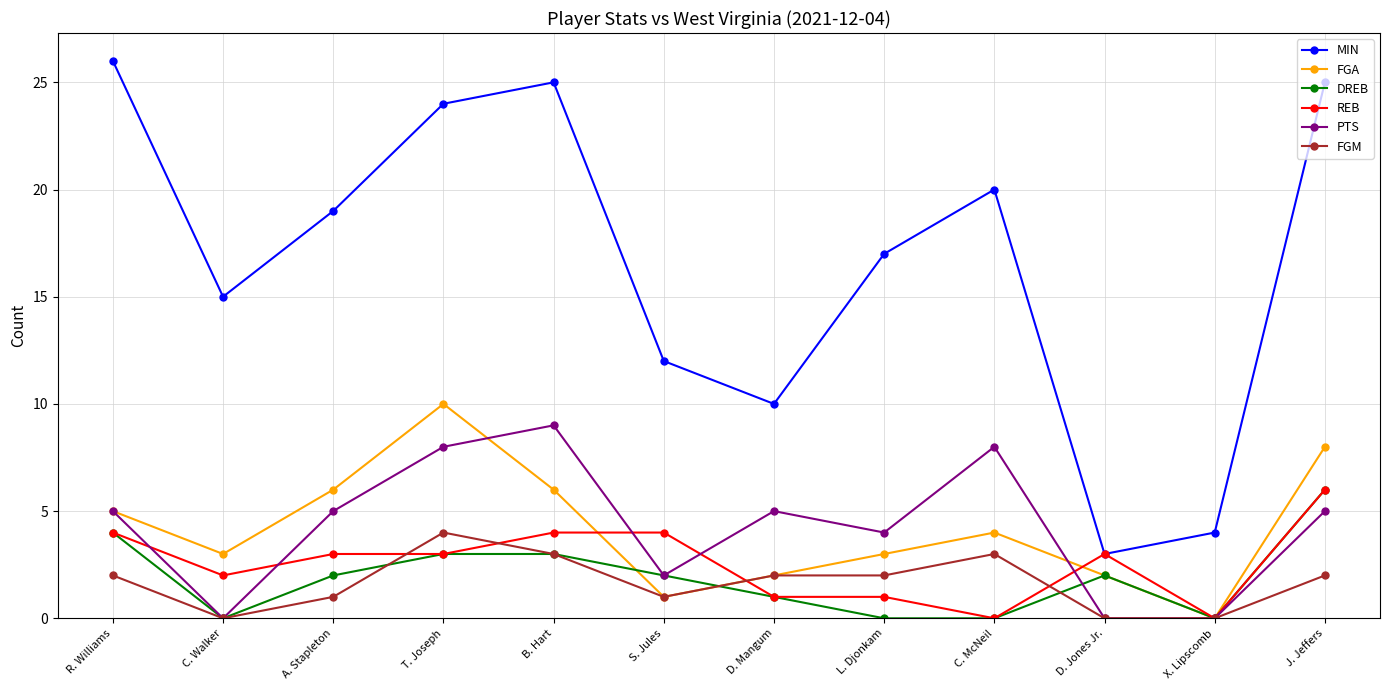

True or false: PTS has more than 2 points higher than both neighbors.

True